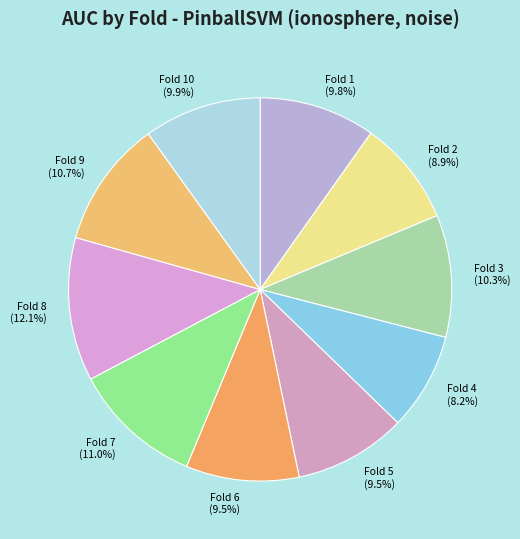

How many slices are in this pie chart?

10